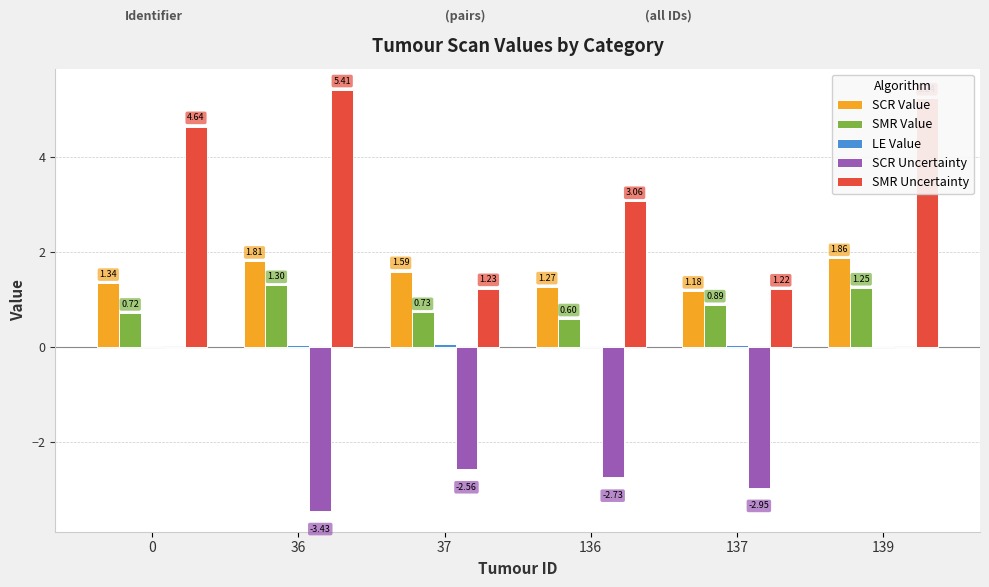

What is the maximum value shown in the chart?

5.4